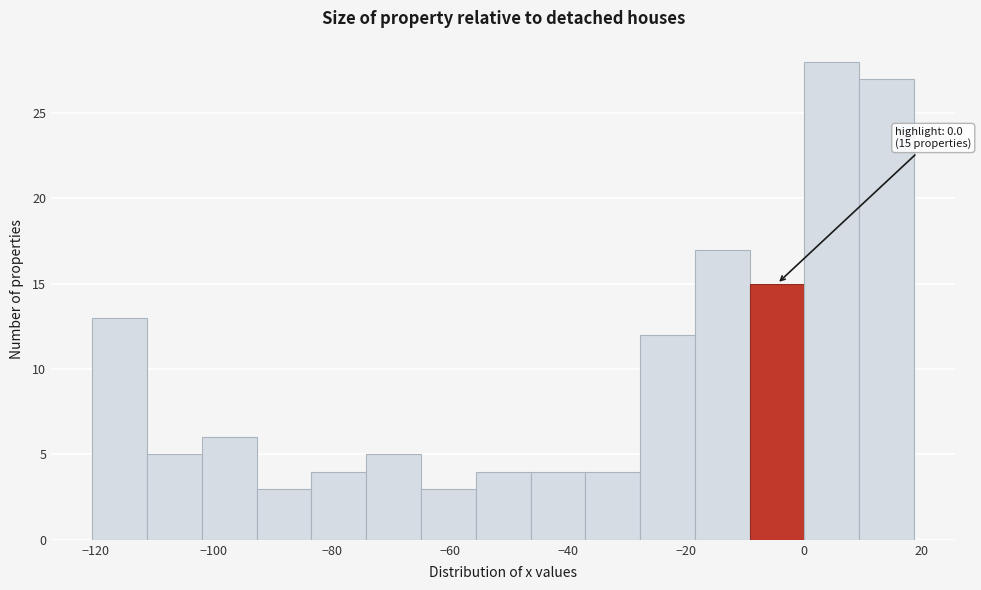

Which range on the x-axis has the tallest bar?

0 to 10